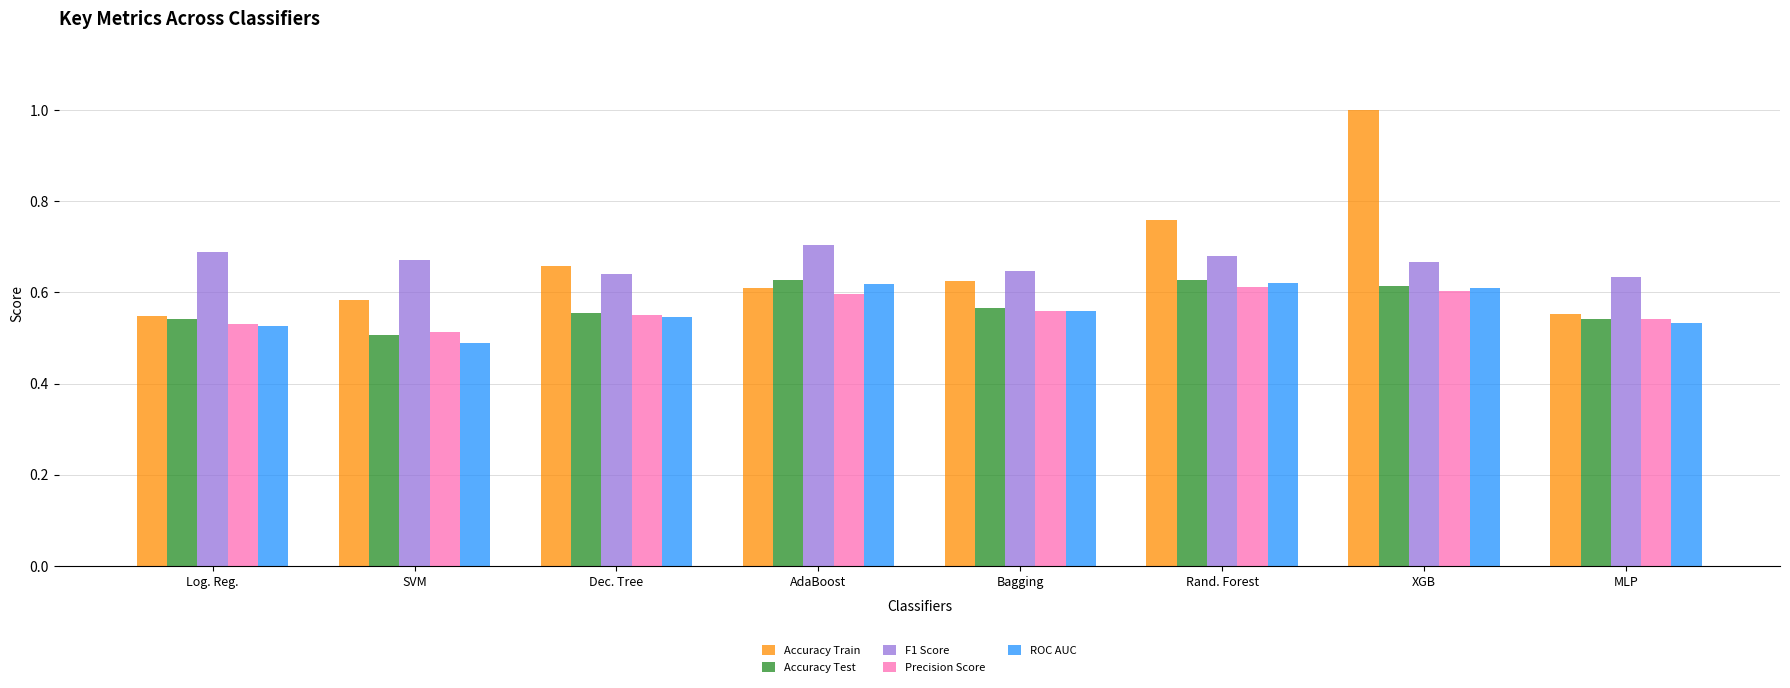

What is the total value across all series at Bagging?

3.0